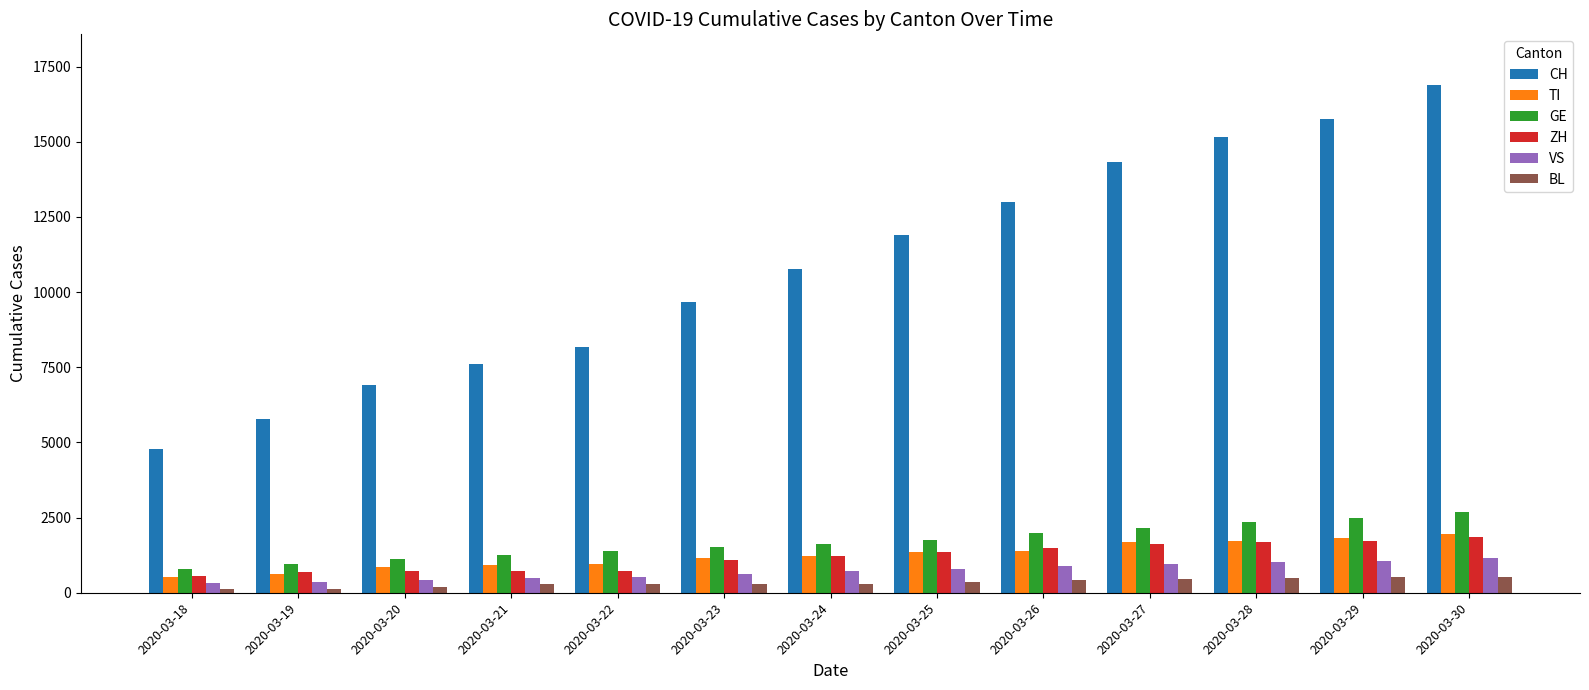

What is the difference between the maximum and minimum values in the CH series?

12116